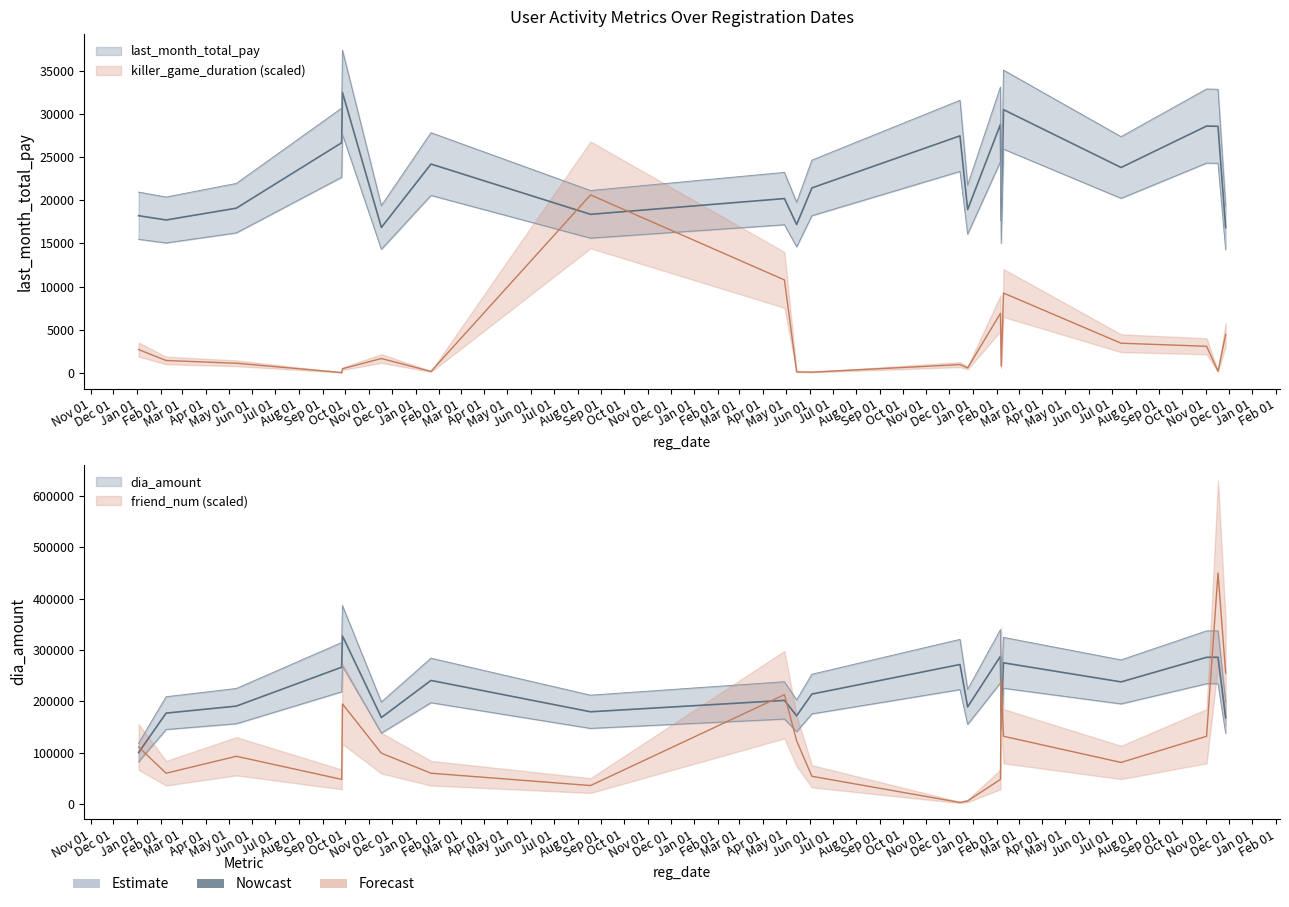

Where is the first local minimum for last_month_total_pay?

2017-02-08